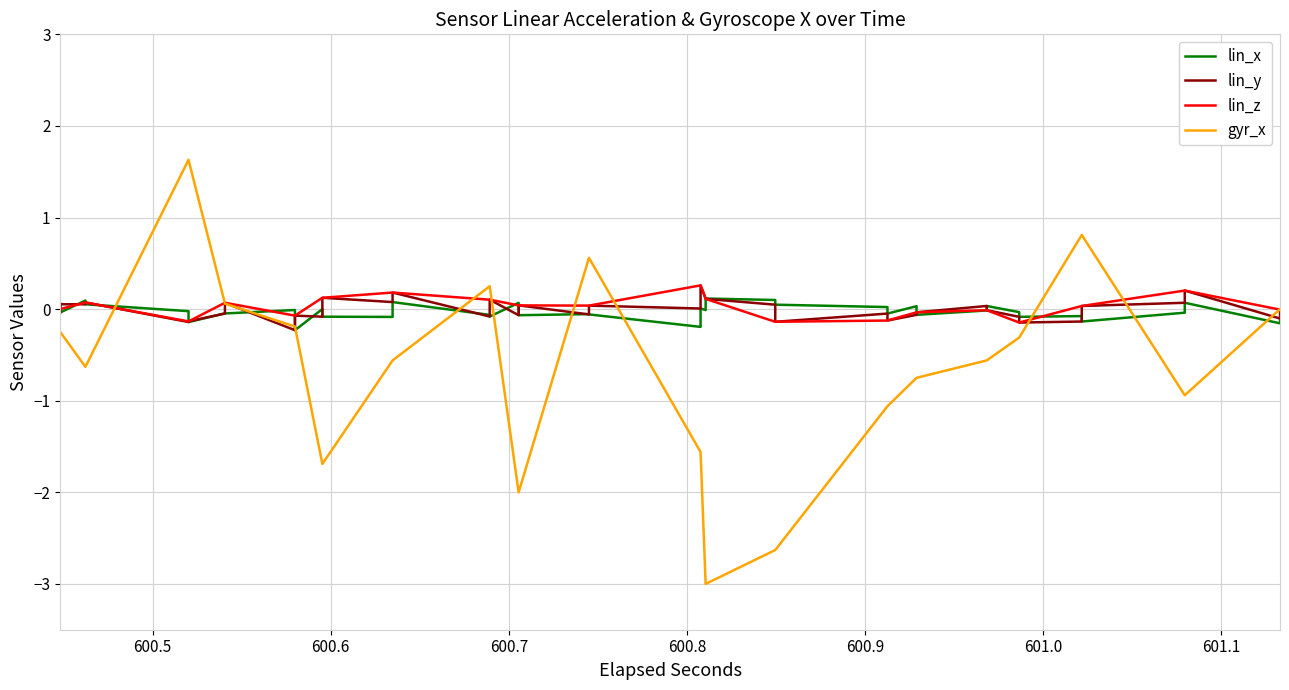

What is the greatest value displayed?

1.6